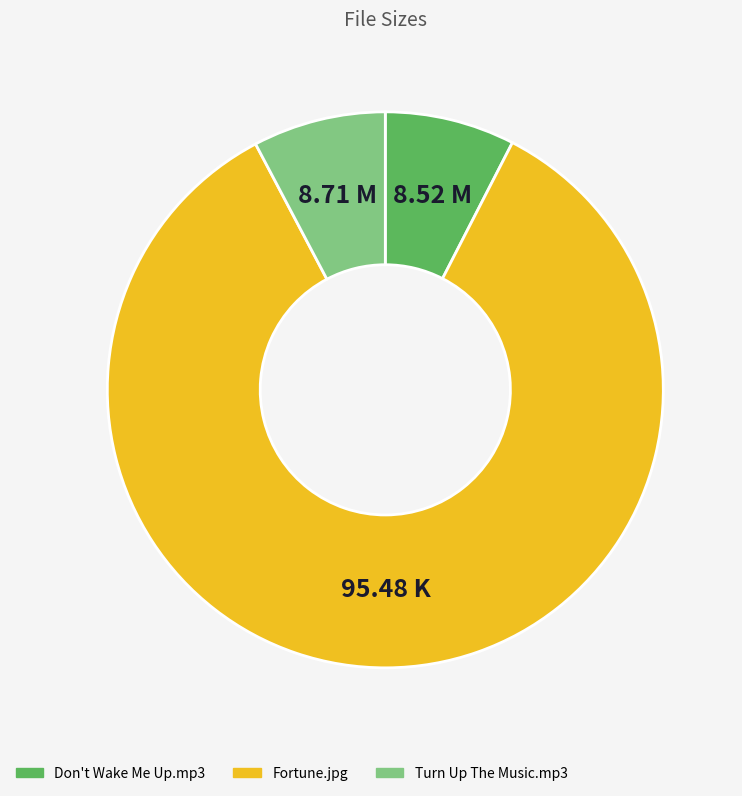

Does any single category account for the majority?

Yes